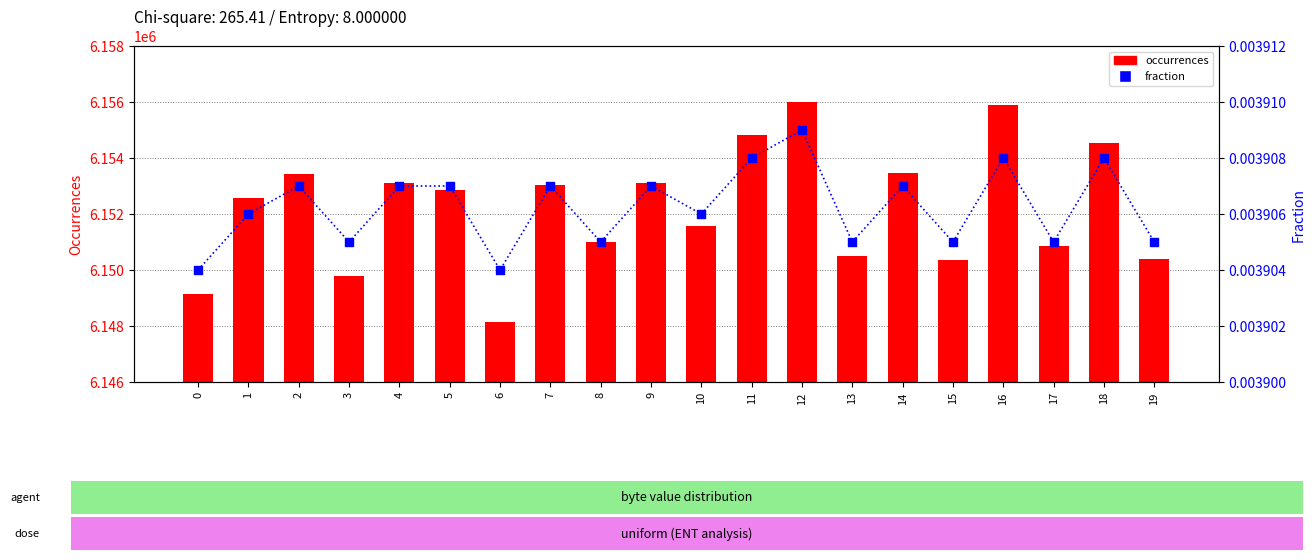

At which category is the sum across all series the highest?

12